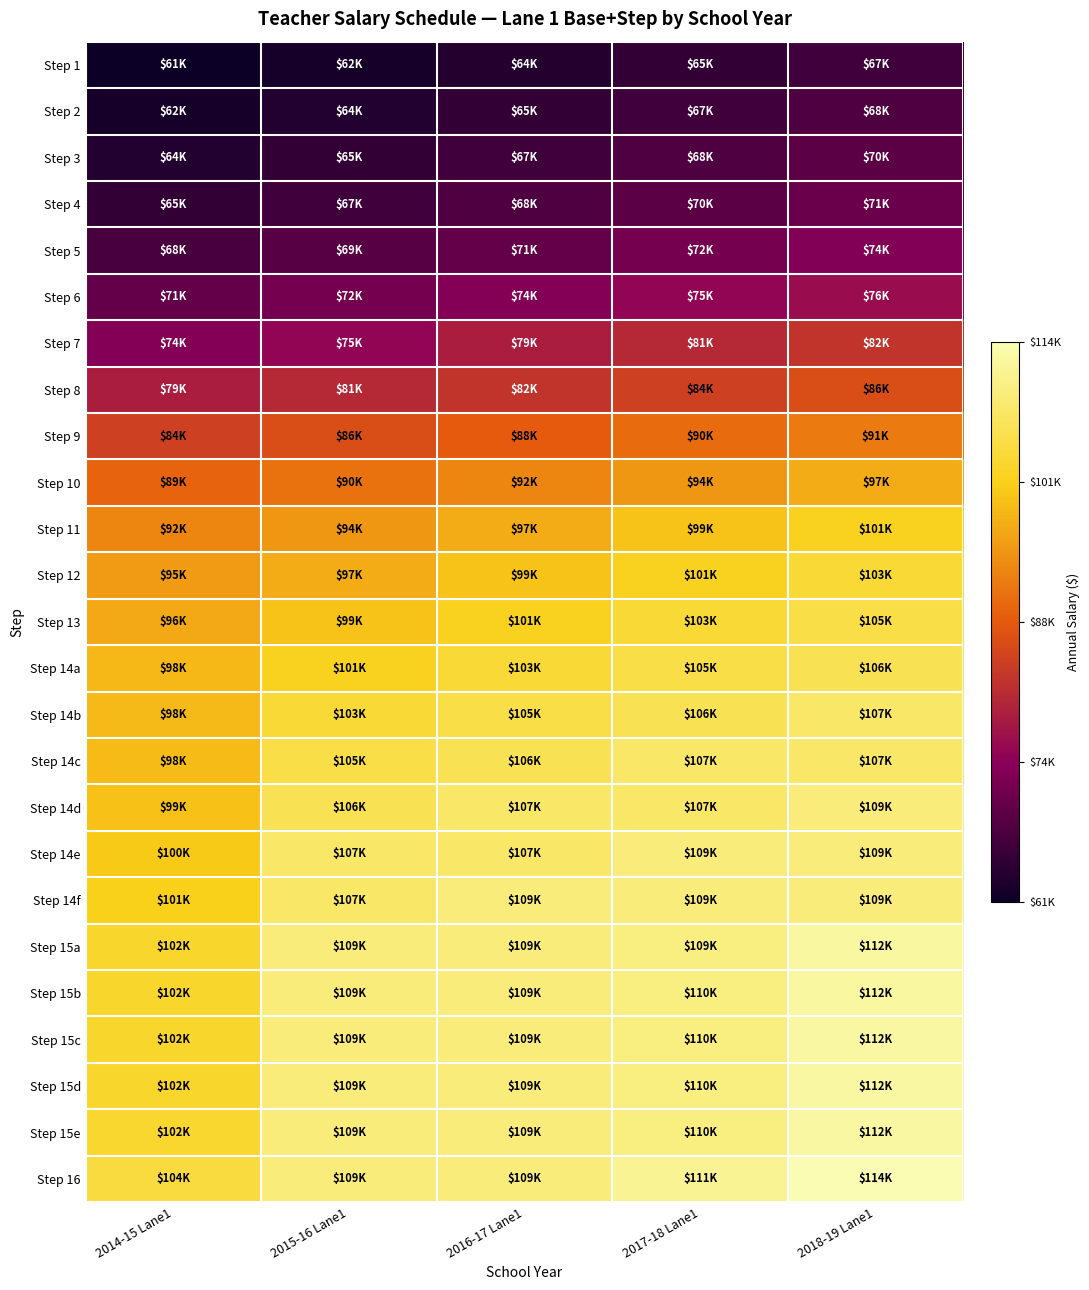

At how many categories does at least one series exceed 100117?

5